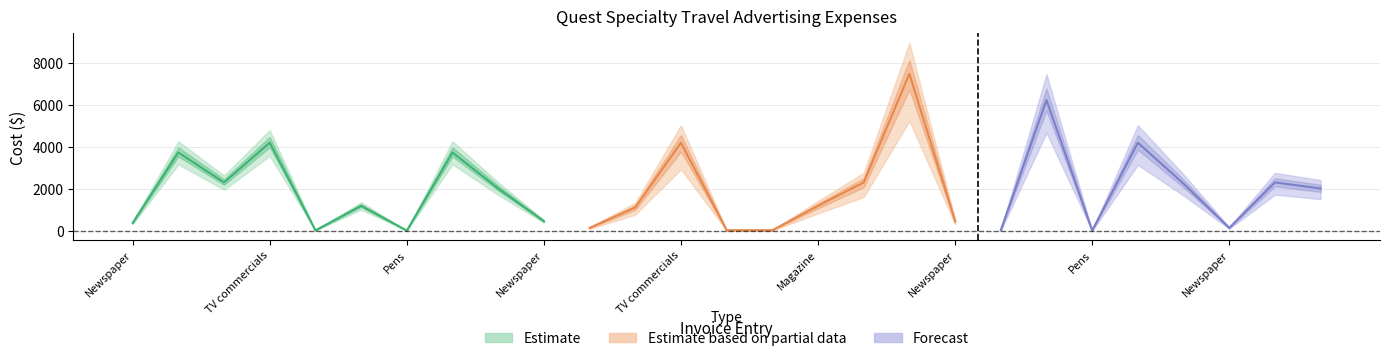

What is the spread (max minus min) of values at Newspaper?

397.1